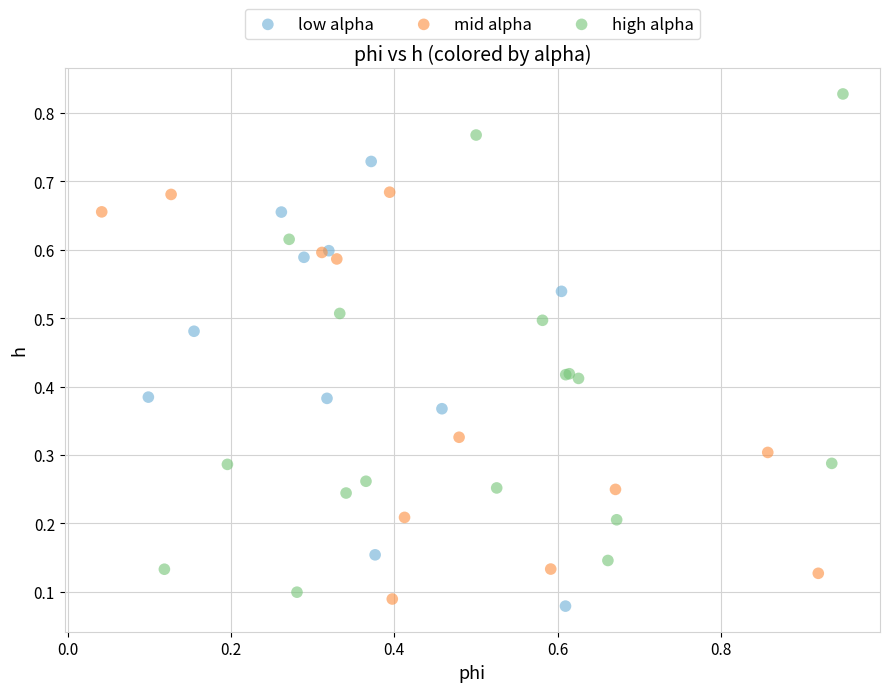

Which series reaches the minimum Y coordinate?

low alpha